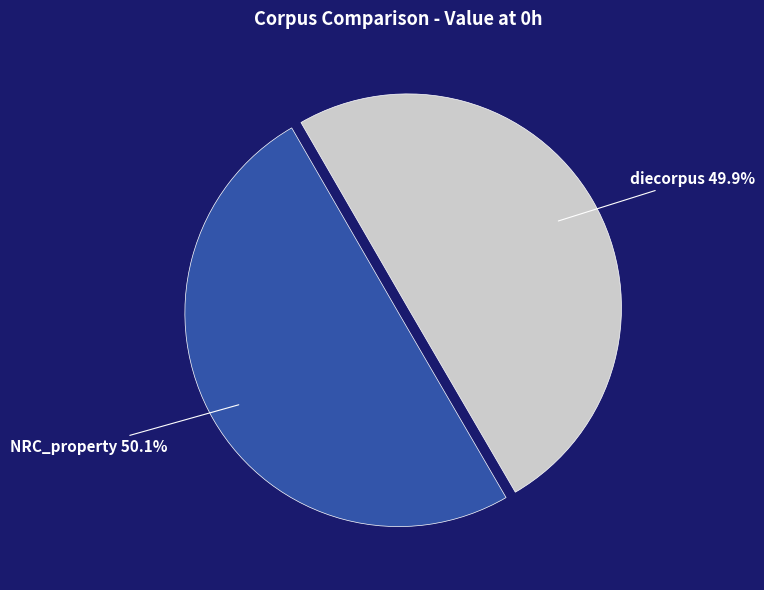

How many segments does this pie chart have?

2